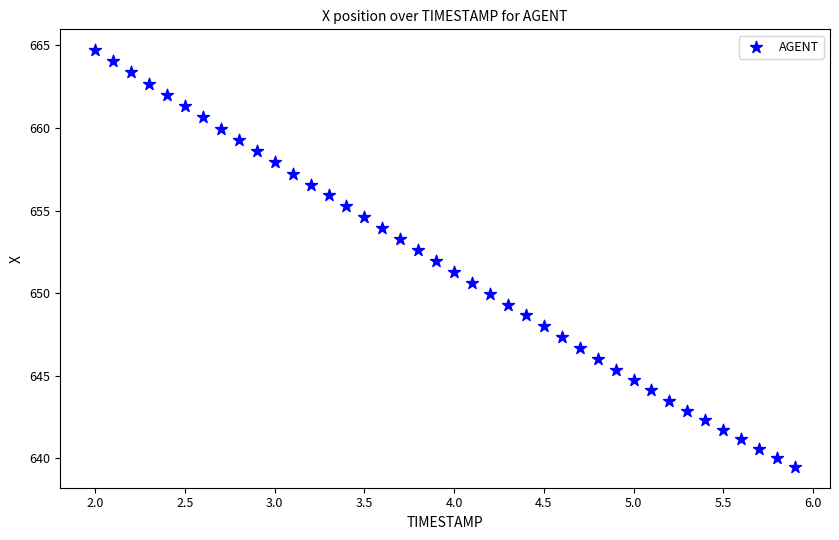

What is the range of X values (max minus min)?

3.9